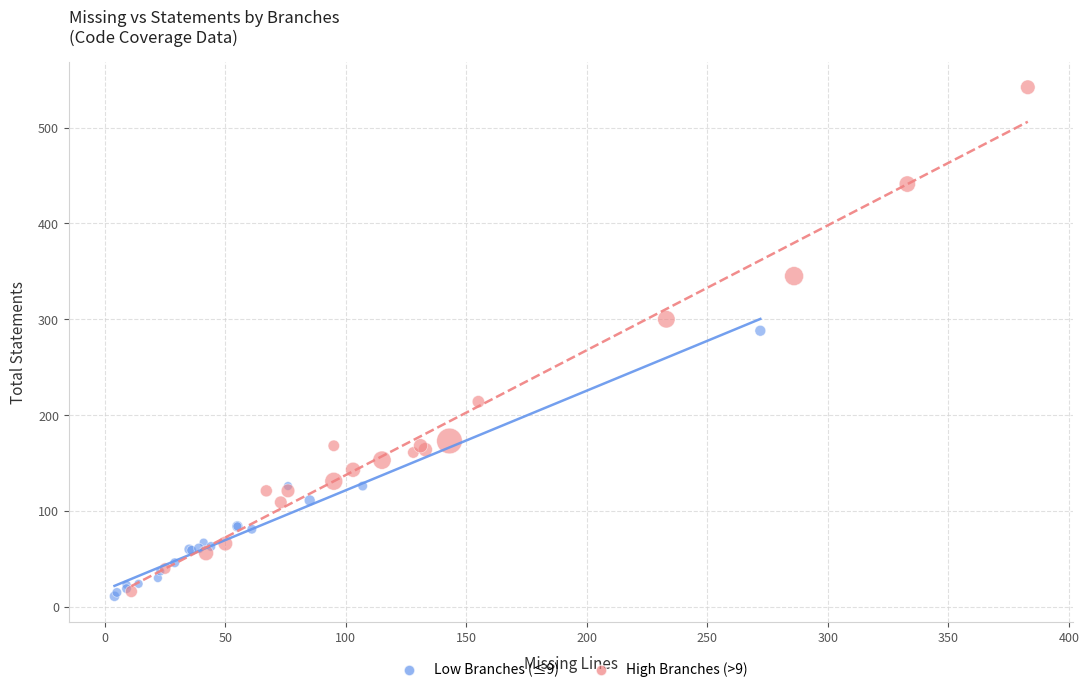

Which series has the largest Y range (max minus min)?

High Branches (>9)